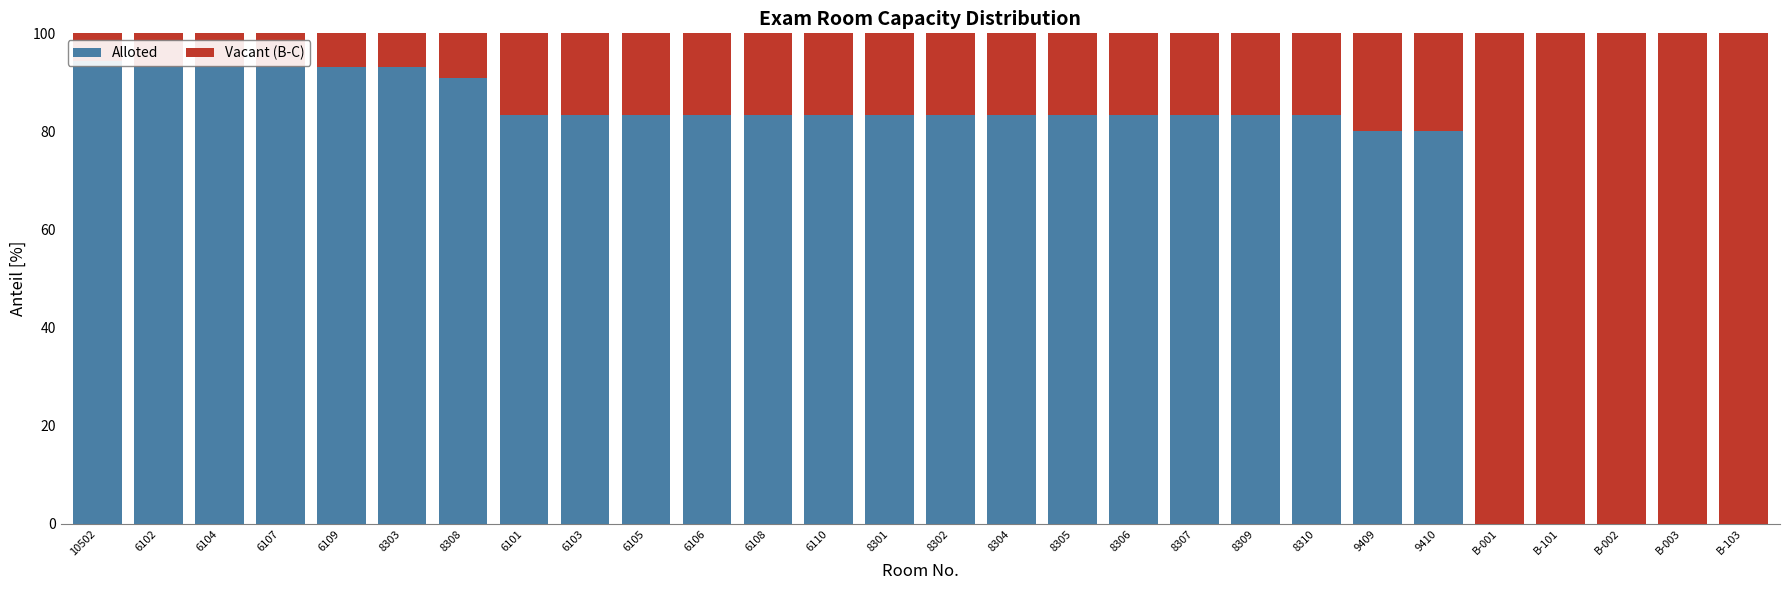

Are the bars horizontal?

No